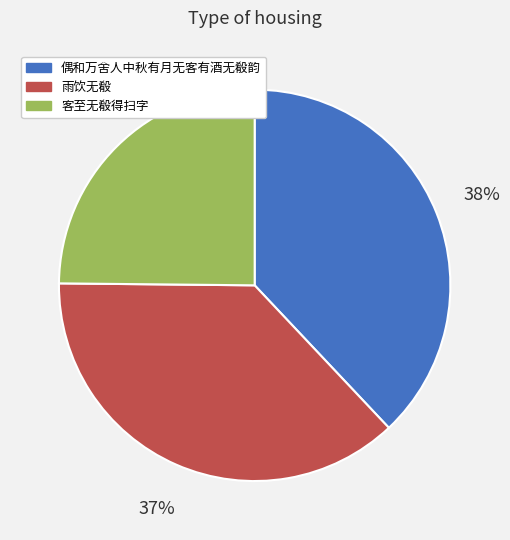

To the nearest percent, what is the difference between the 偶和万舍人中秋有月无客有酒无殽韵 and 雨饮无殽 slice percentages?

1%